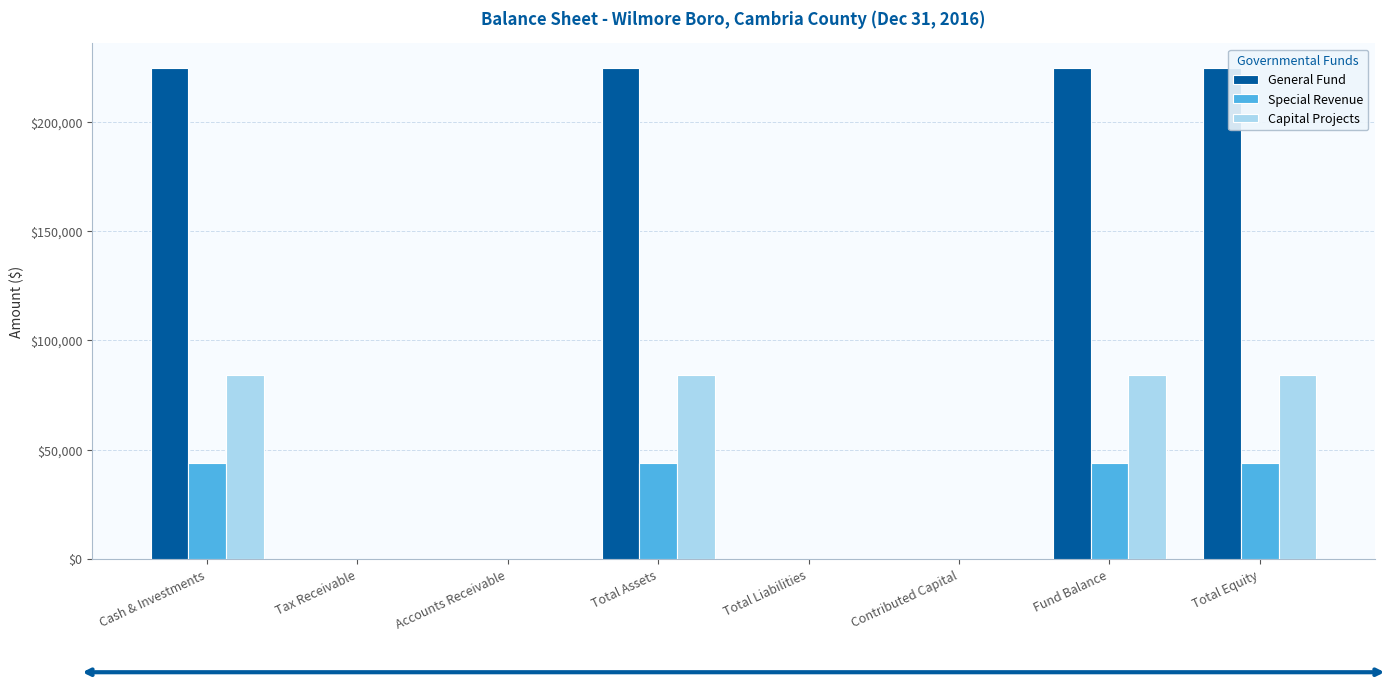

Reading left to right, what are all the values shown in this chart?

General Fund: Cash & Investments=224821	Tax Receivable=0	Accounts Receivable=0	Total Assets=224821	Total Liabilities=0	Contributed Capital=0	Fund Balance=224821	Total Equity=224821
Special Revenue: Cash & Investments=43887	Tax Receivable=0	Accounts Receivable=0	Total Assets=43887	Total Liabilities=0	Contributed Capital=0	Fund Balance=43887	Total Equity=43887
Capital Projects: Cash & Investments=84315	Tax Receivable=0	Accounts Receivable=0	Total Assets=84315	Total Liabilities=0	Contributed Capital=0	Fund Balance=84315	Total Equity=84315